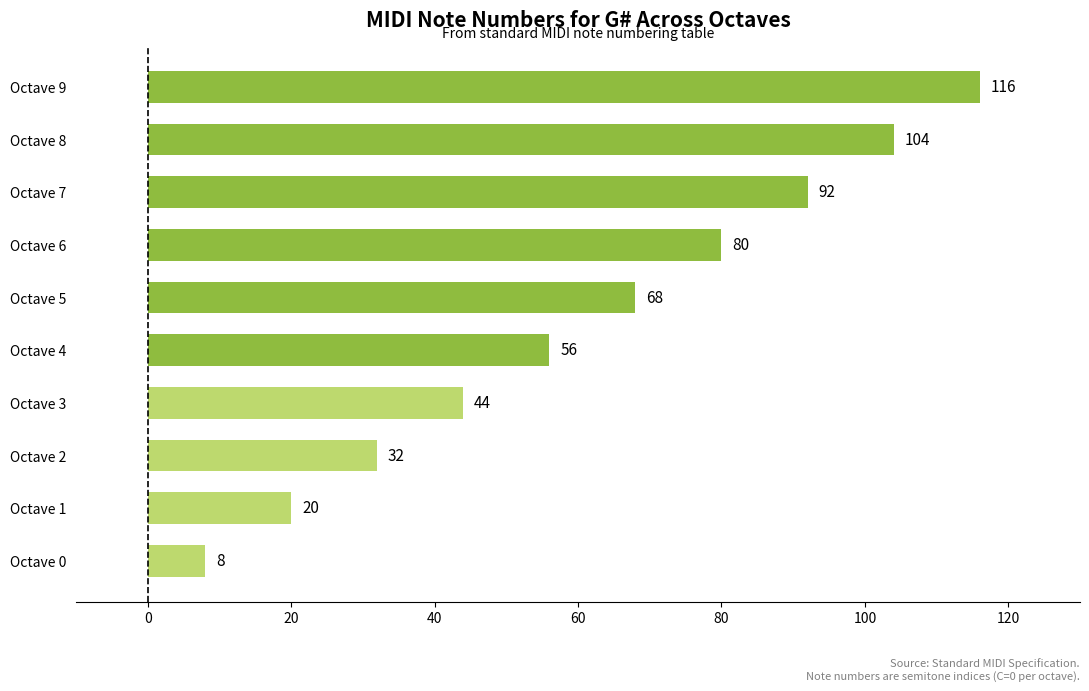

Is it true that the value at Octave 5 is 68?

True